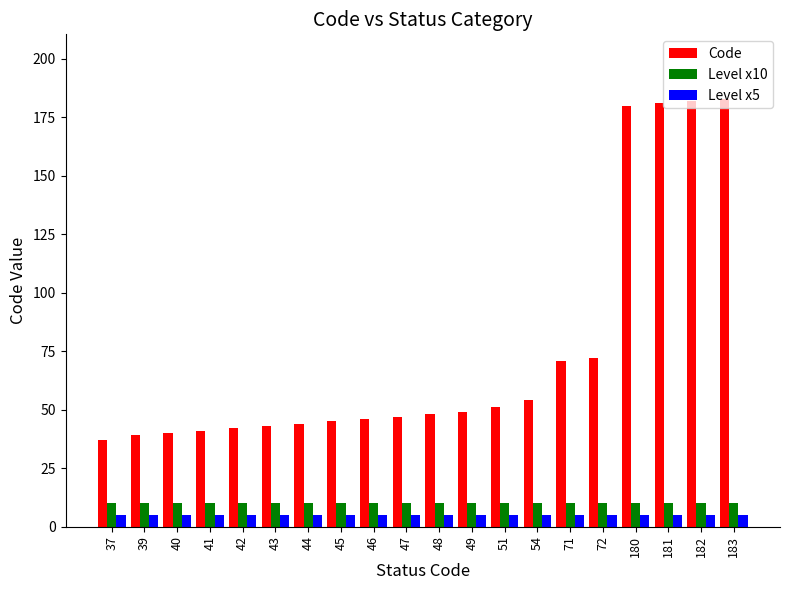

What is the smallest value displayed?

5